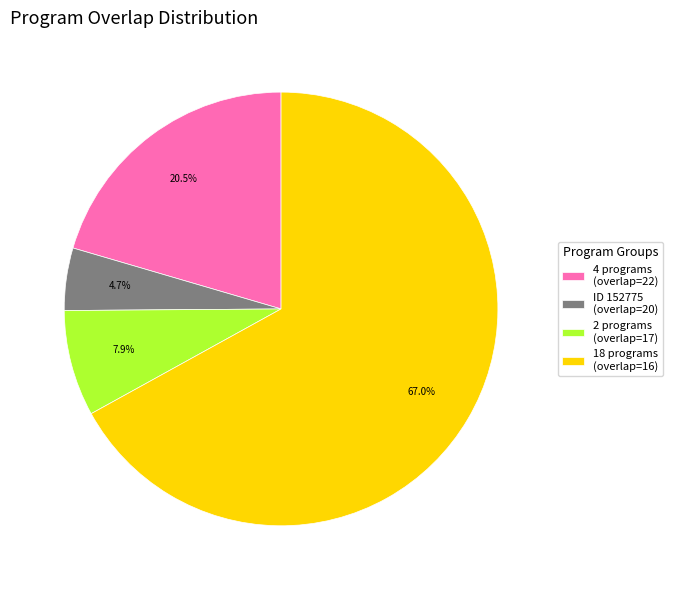

To the nearest percent, what is the average slice percentage?

25%